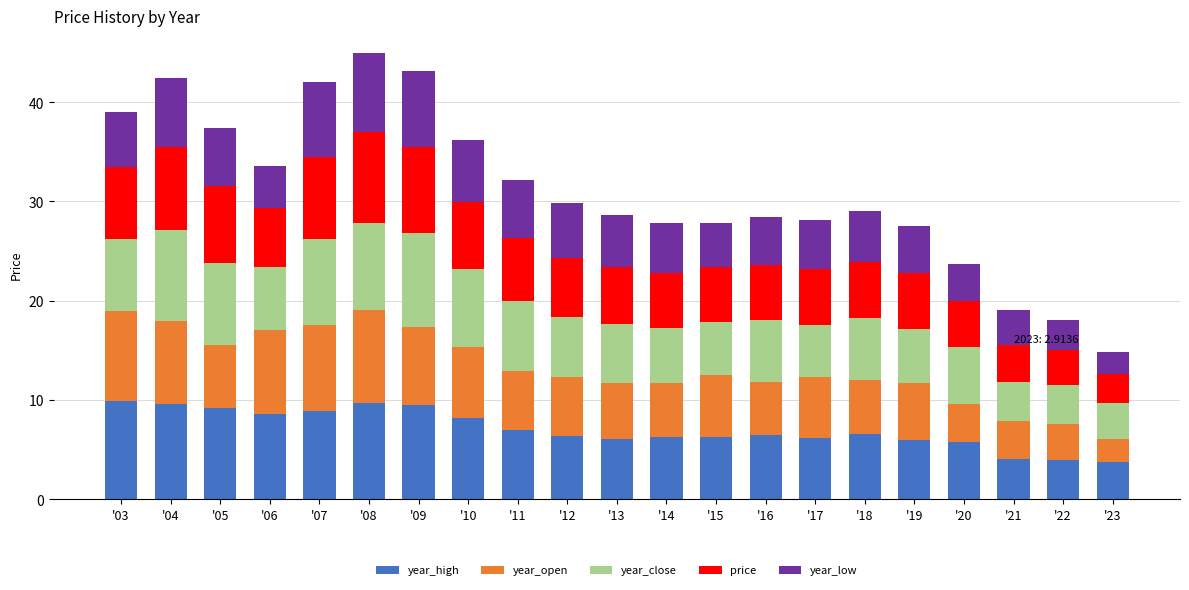

What is the average value of the year_high series?

7.1